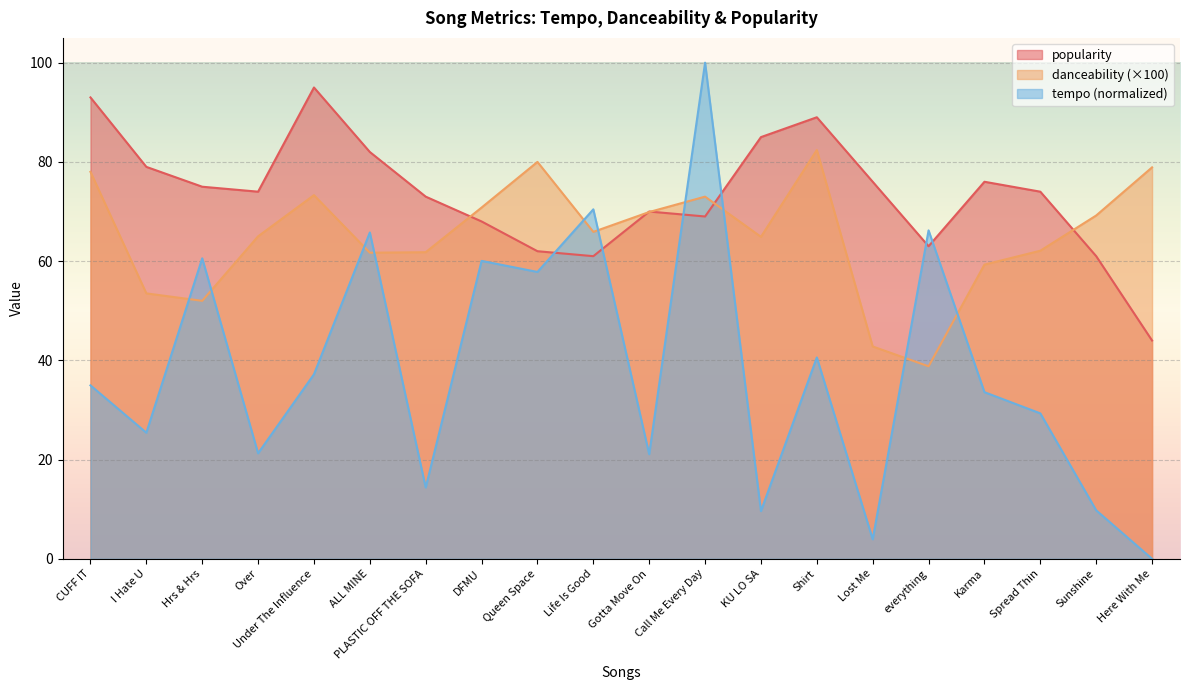

True or false: tempo and danceability cross at least once.

True